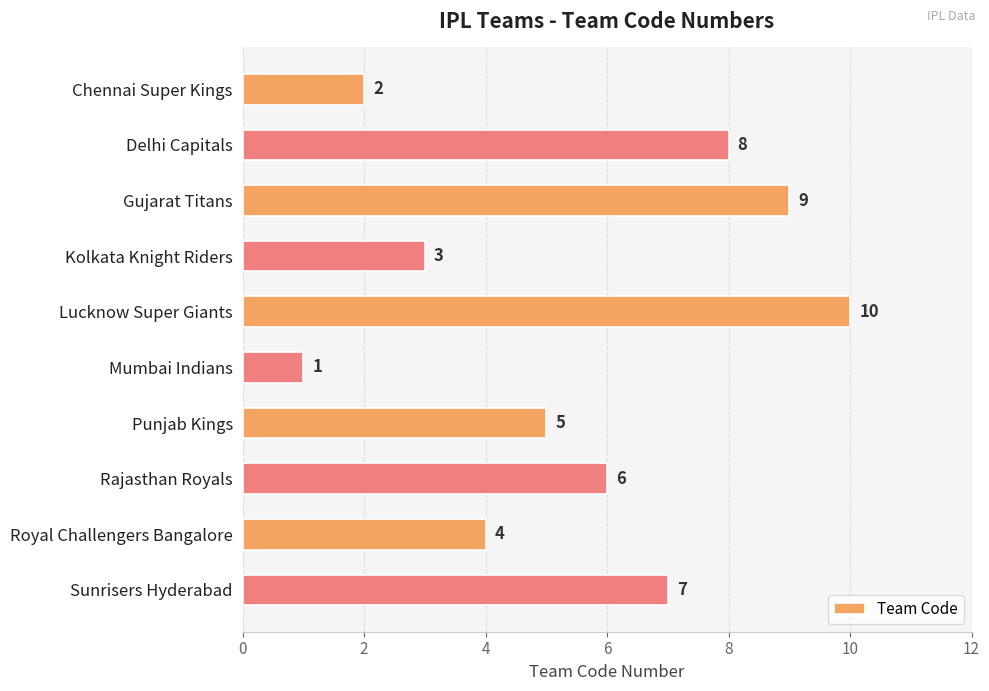

What is the difference between the values at Delhi Capitals and Kolkata Knight Riders?

5